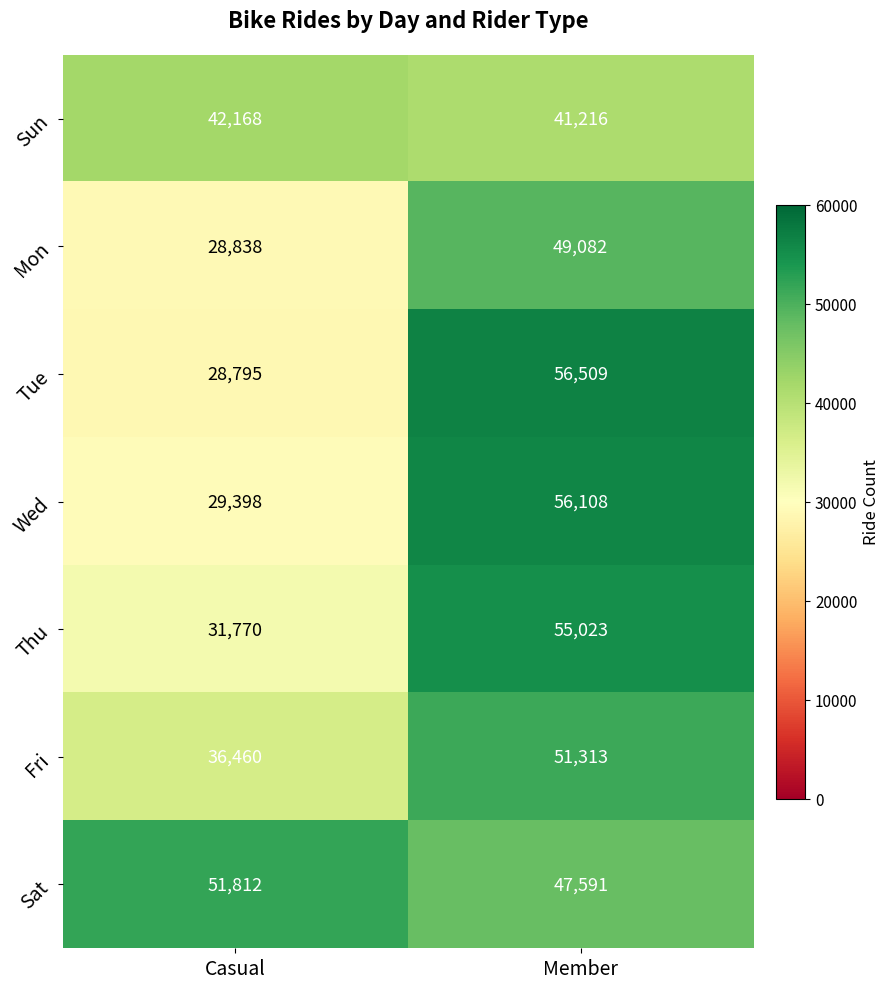

How many categories are shown in the chart?

2